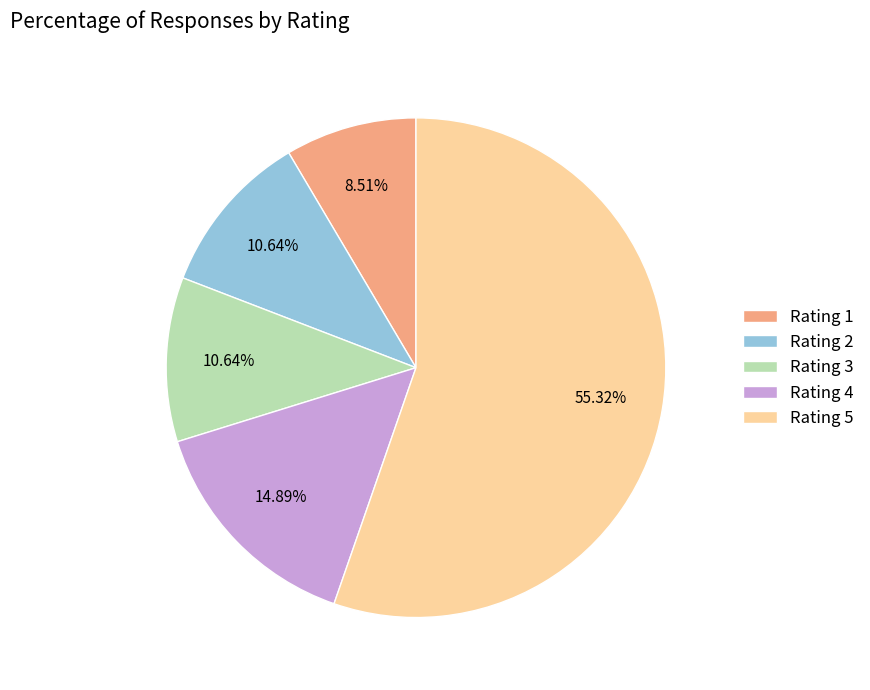

To the nearest percent, what is the difference between the Rating 1 and Rating 4 slice percentages?

6%